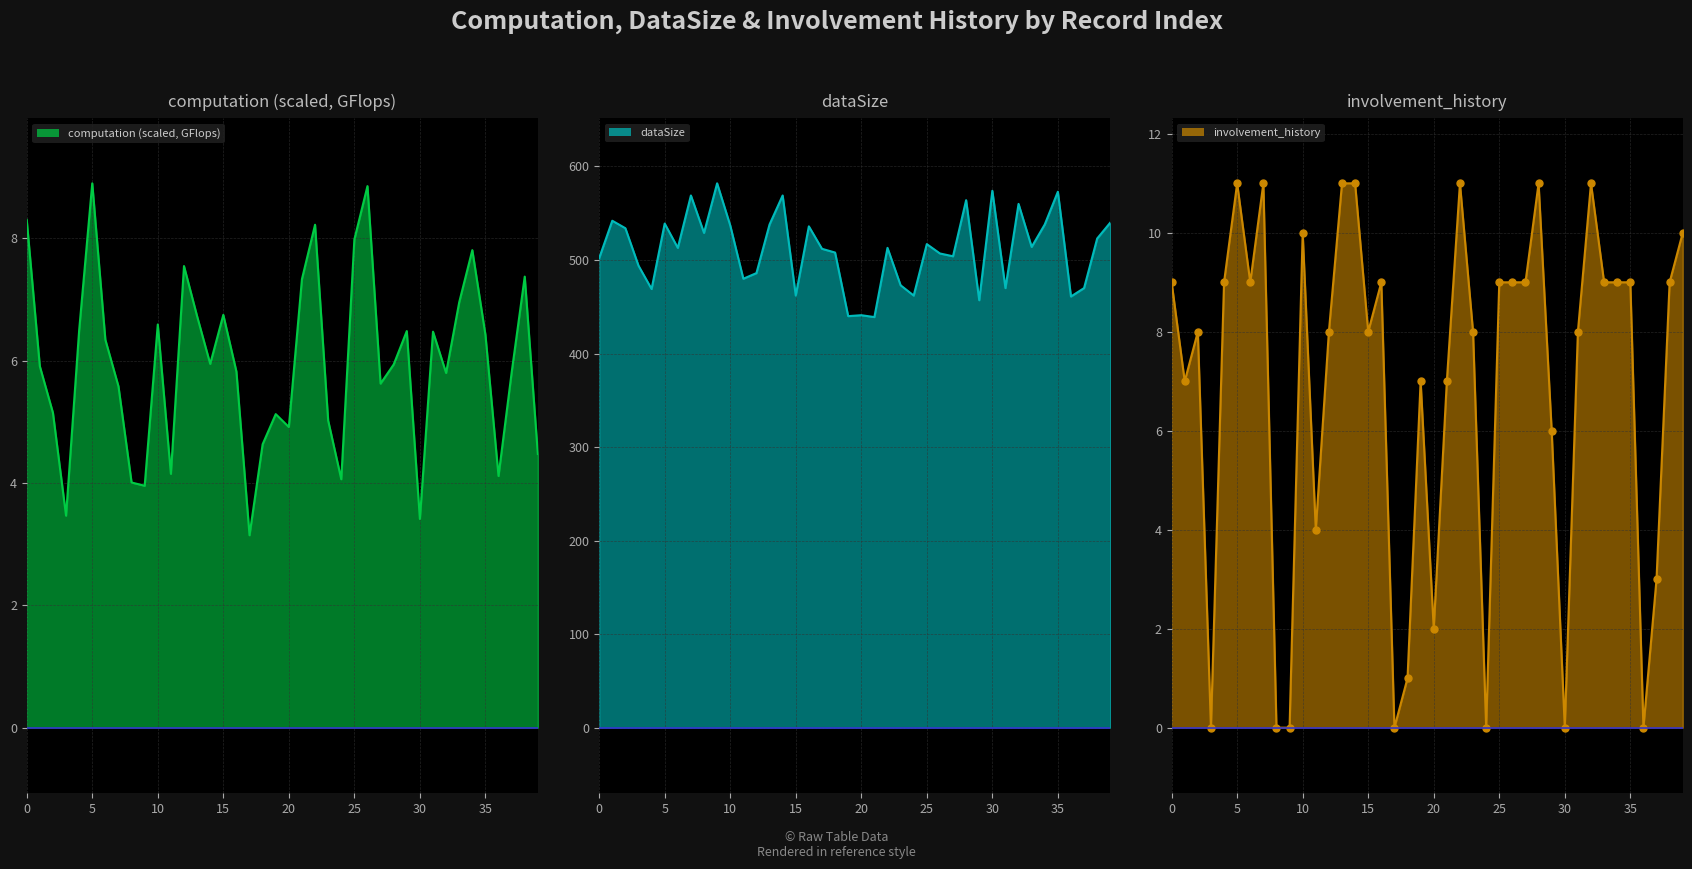

Which label corresponds to the largest value in the chart?

9